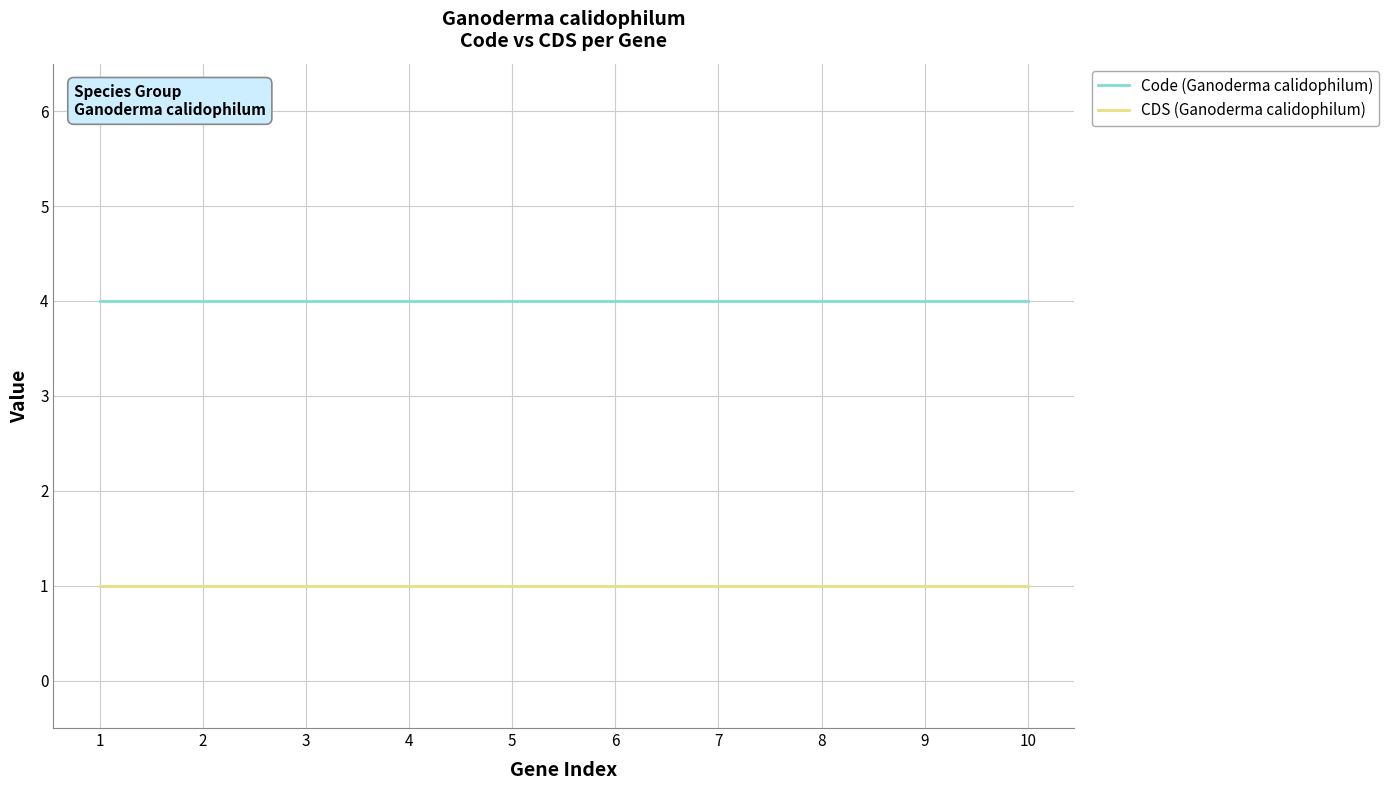

What is the maximum value shown in the chart?

4